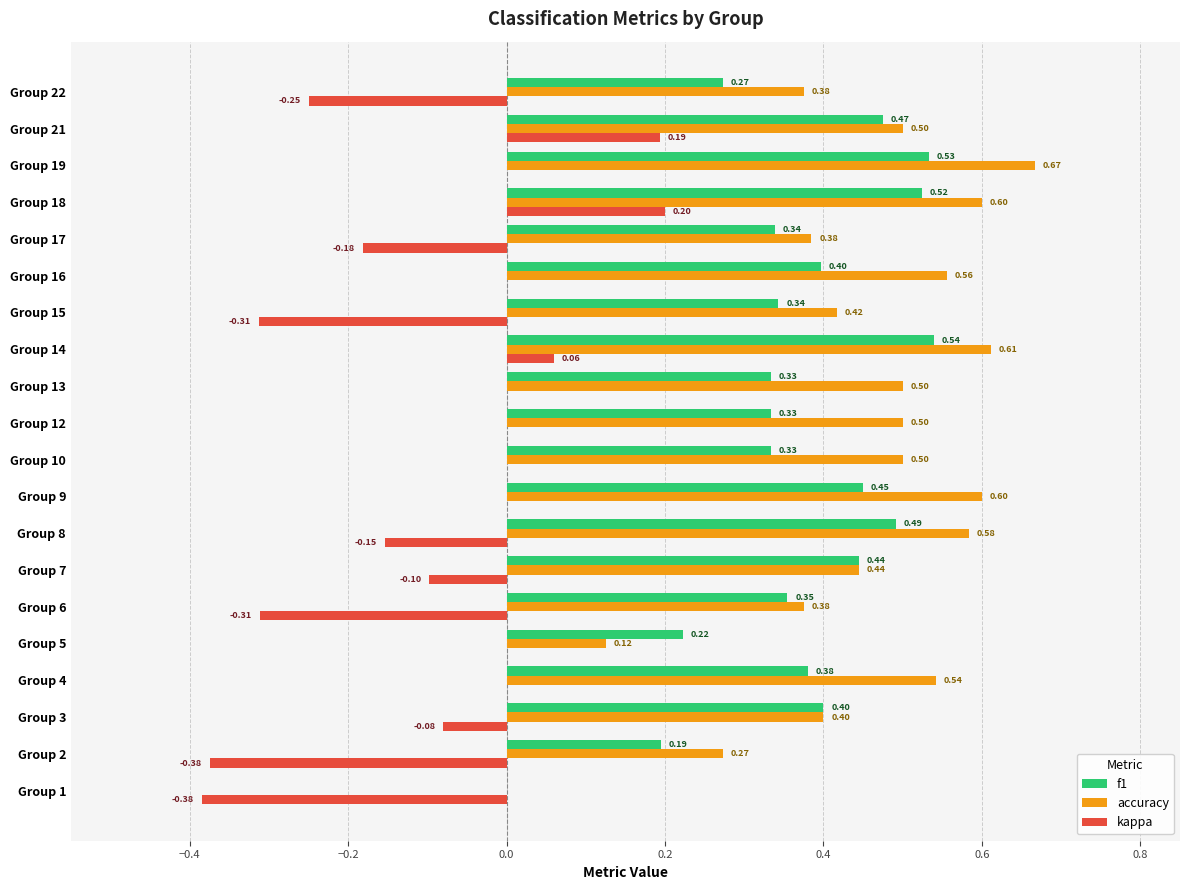

Which series has the largest range (max minus min)?

accuracy